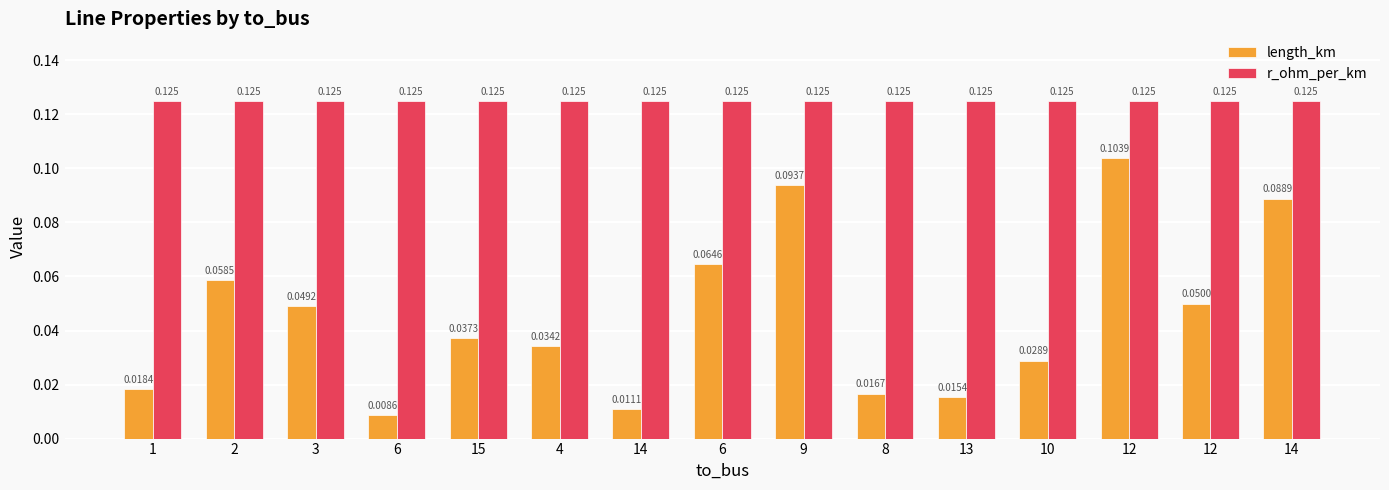

What is the spread (max minus min) of values at 14?

0.1